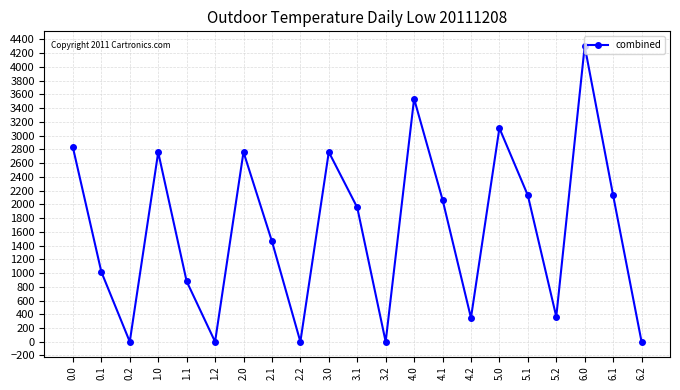

What is the difference between the maximum and minimum values?

4301.0